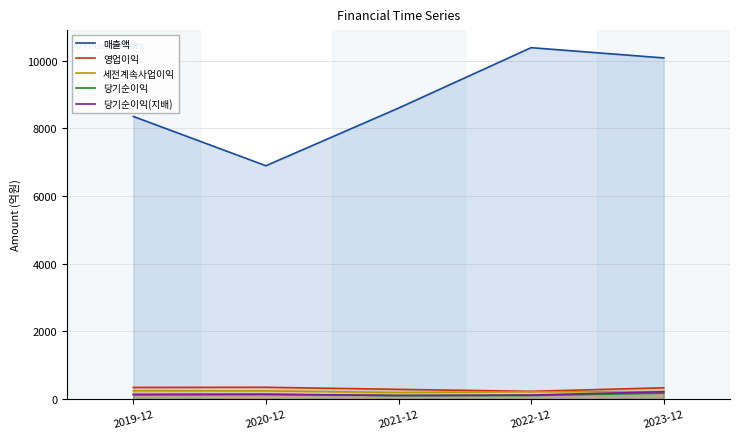

How many data points in 당기순이익 are above 132?

2